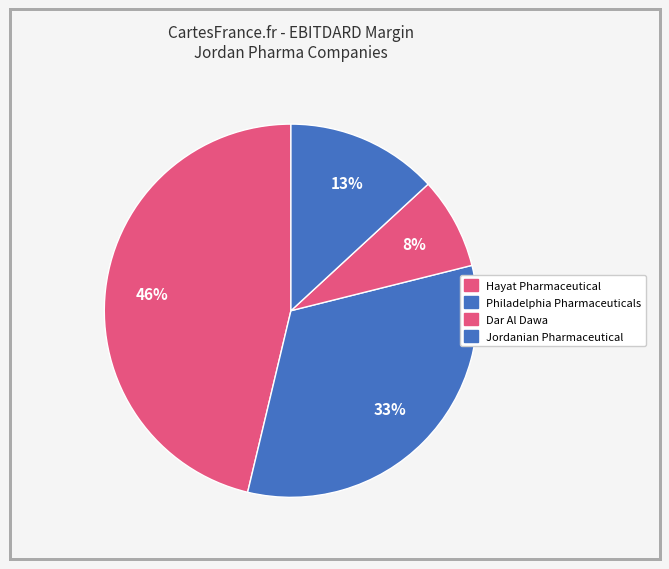

What percentage is the Philadelphia Pharmaceuticals slice, to the nearest percent?

33%